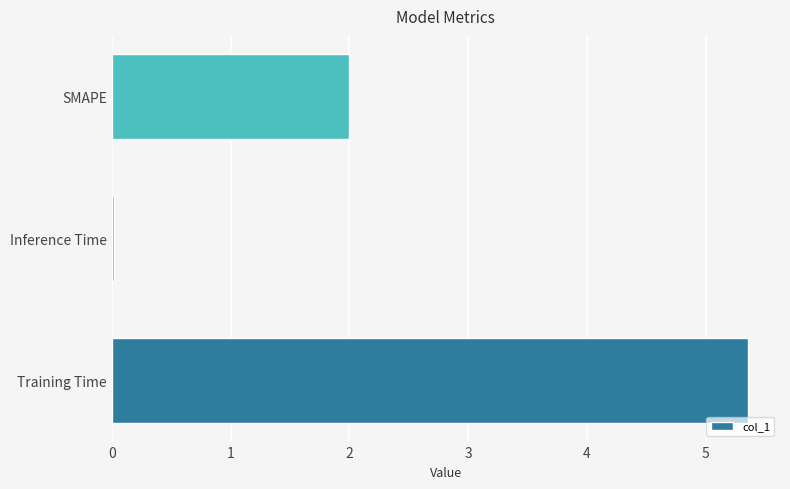

List the labels in order of value, largest first.

Training Time, SMAPE, Inference Time